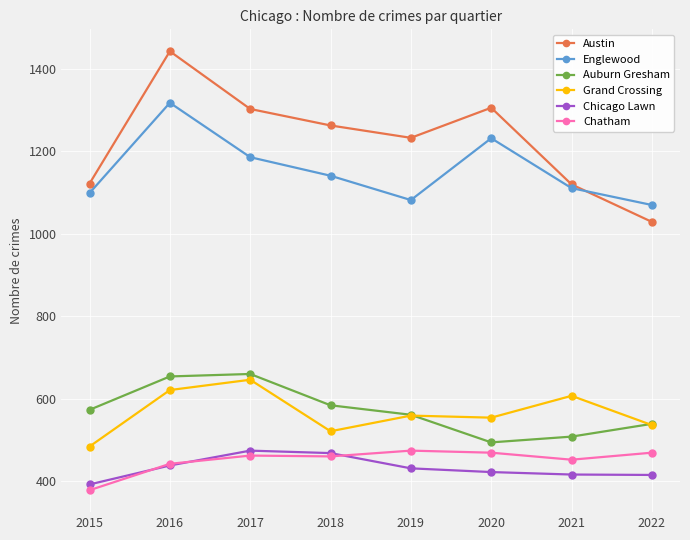

The Grand Crossing series shows 559 at 2019. True or false?

True